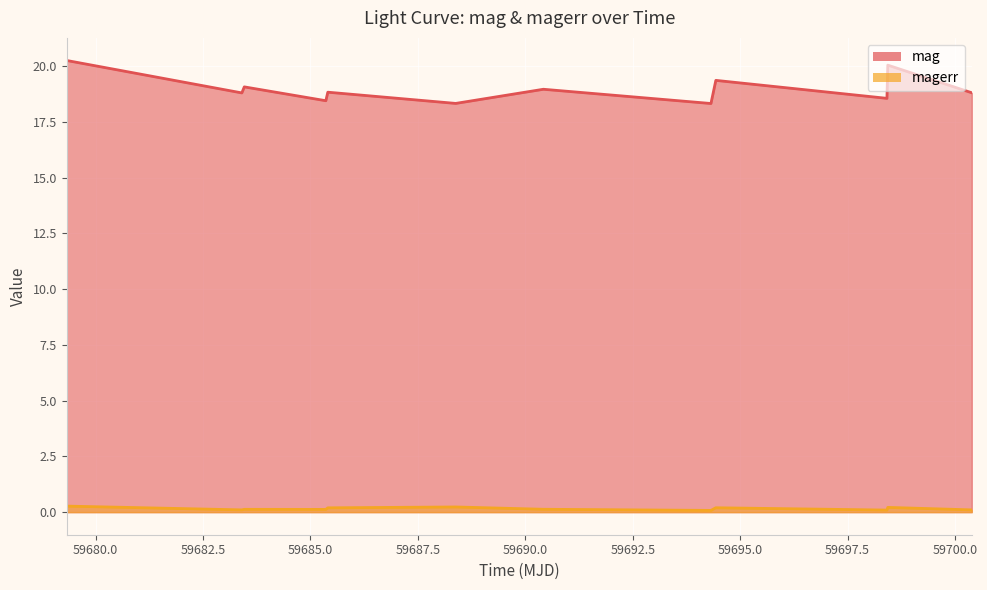

Which series has the largest range (max minus min)?

mag